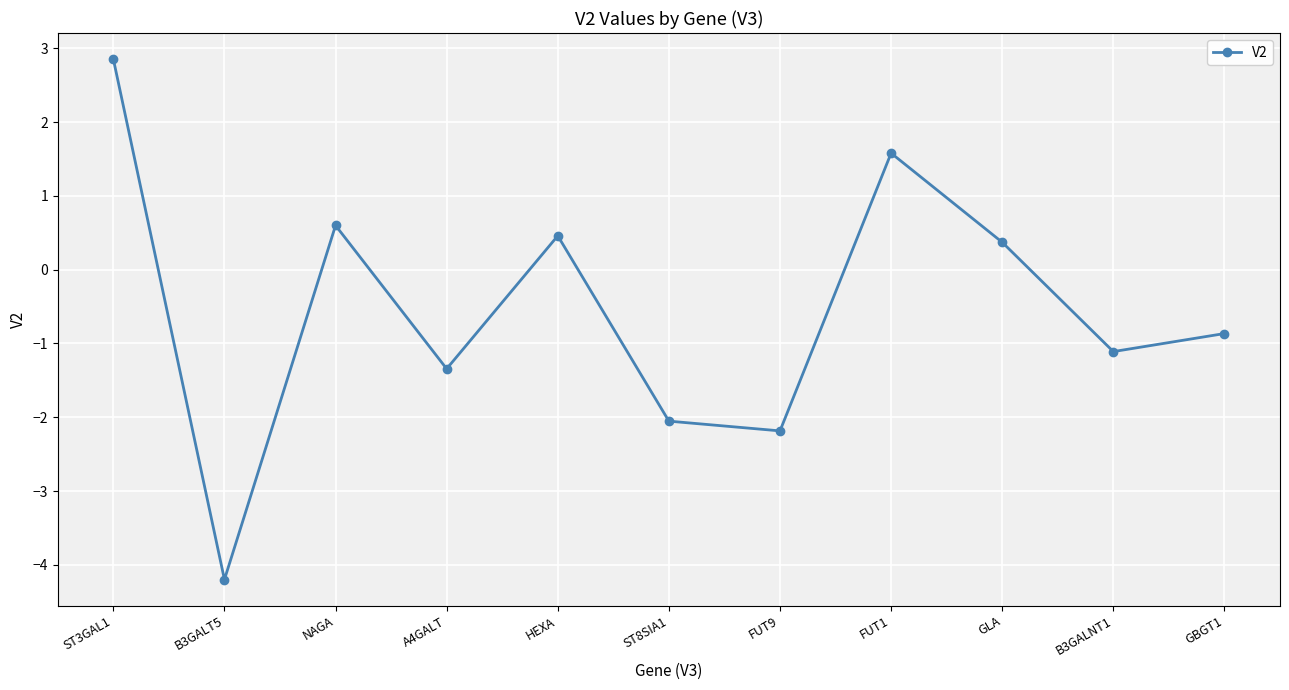

Rank the categories by value from lowest to highest.

B3GALT5, FUT9, ST8SIA1, A4GALT, B3GALNT1, GBGT1, GLA, HEXA, NAGA, FUT1, ST3GAL1